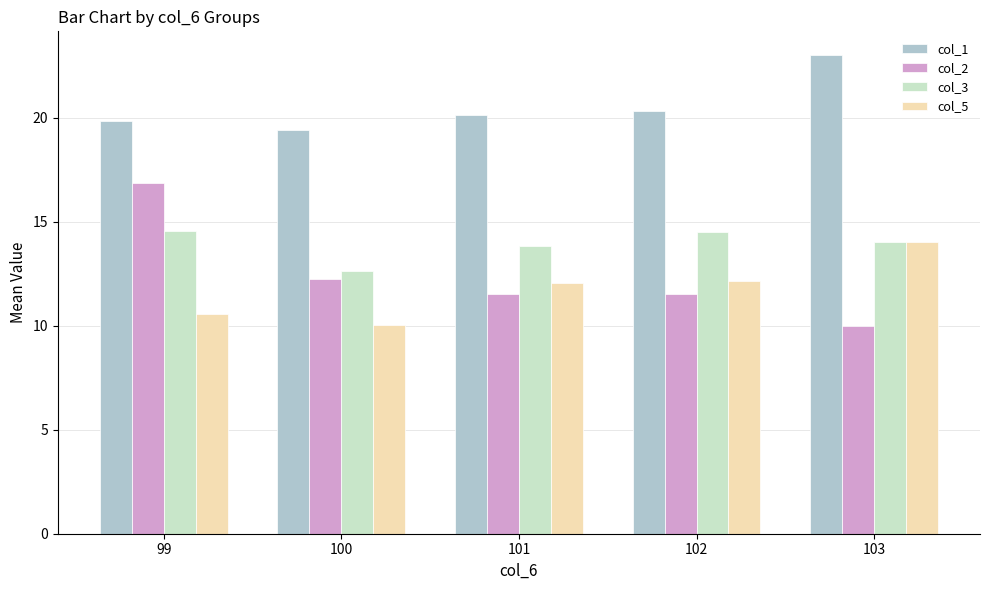

At which category is the sum across all series the highest?

99